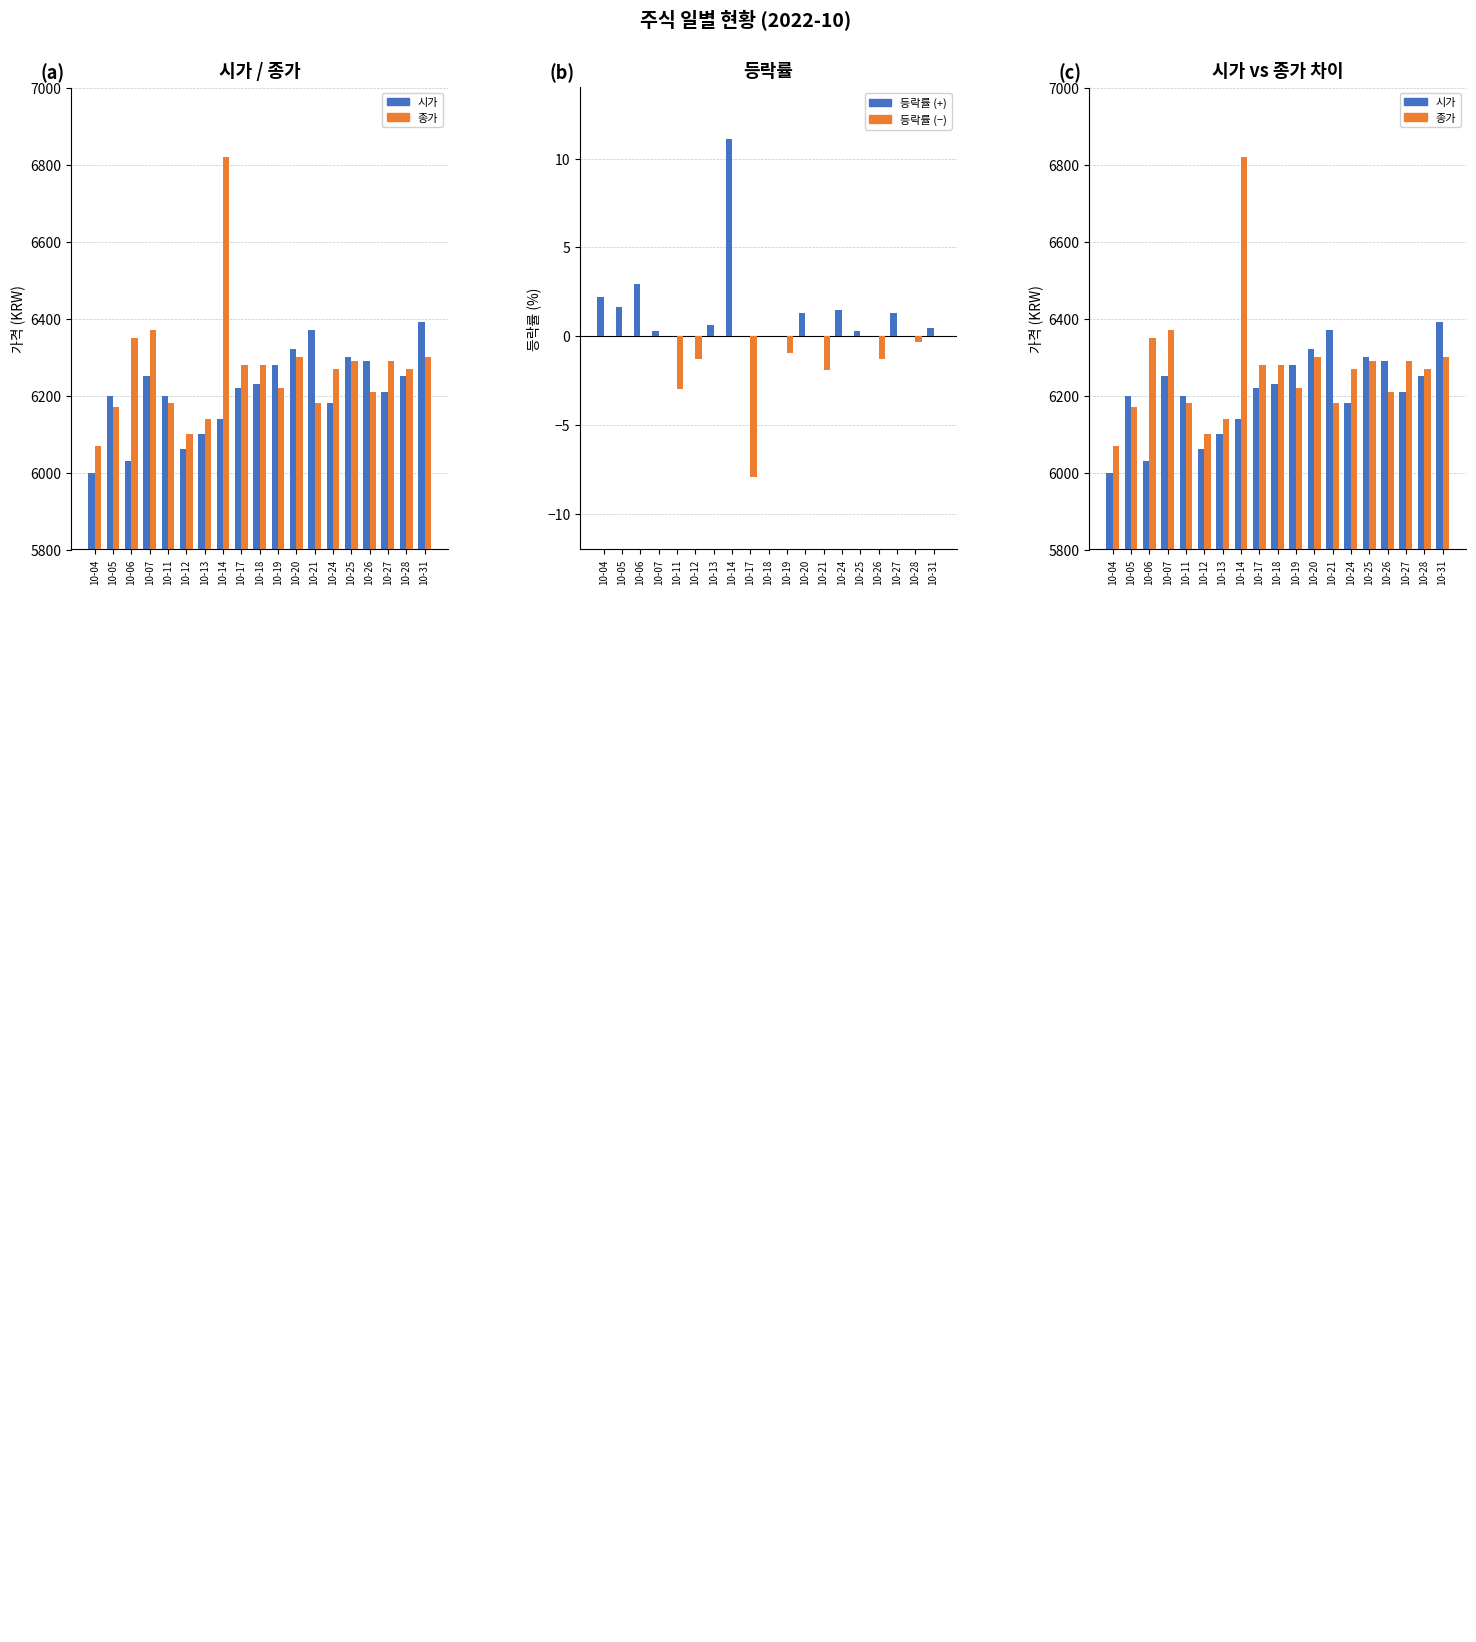

How many data points does each series have?

19